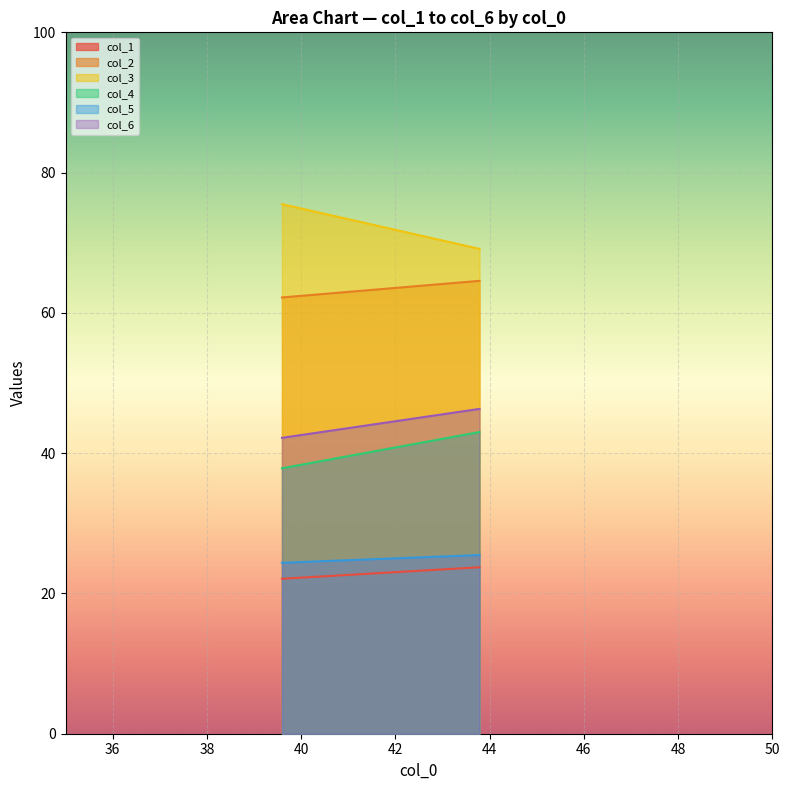

In col_3, how many points are higher than both neighbors (excluding endpoints)?

0